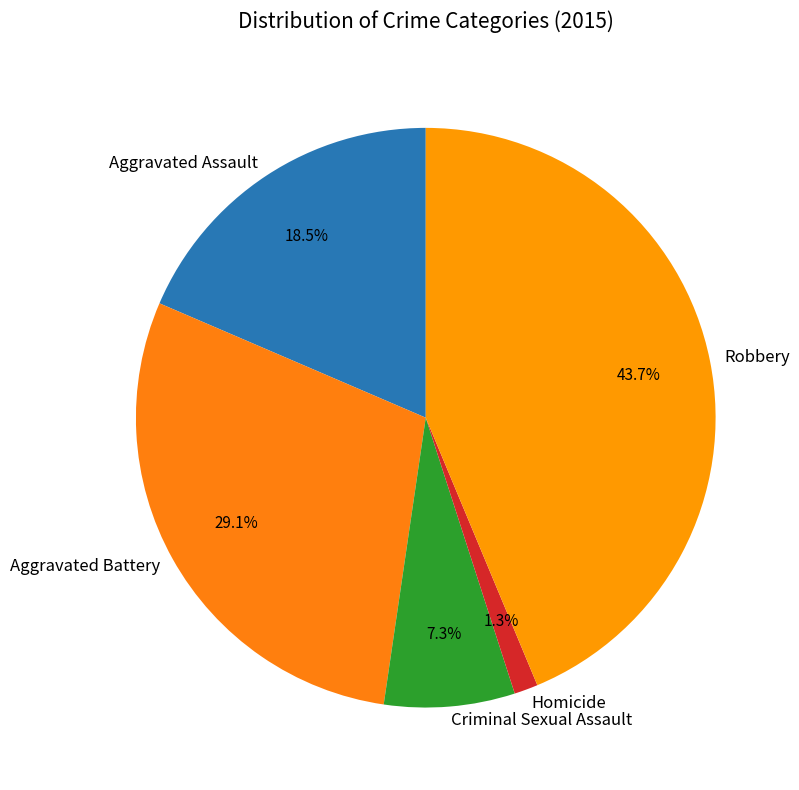

The Criminal Sexual Assault slice represents 1% of the pie. True or false?

False